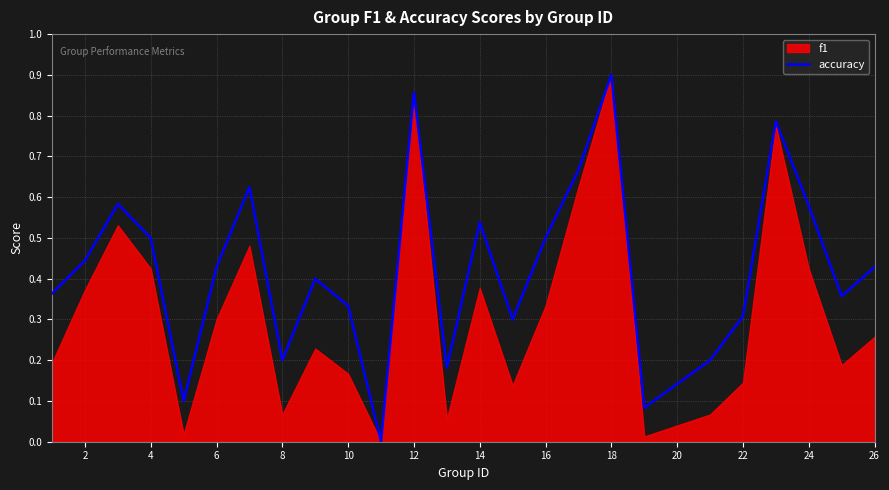

What is the greatest value displayed?

0.9